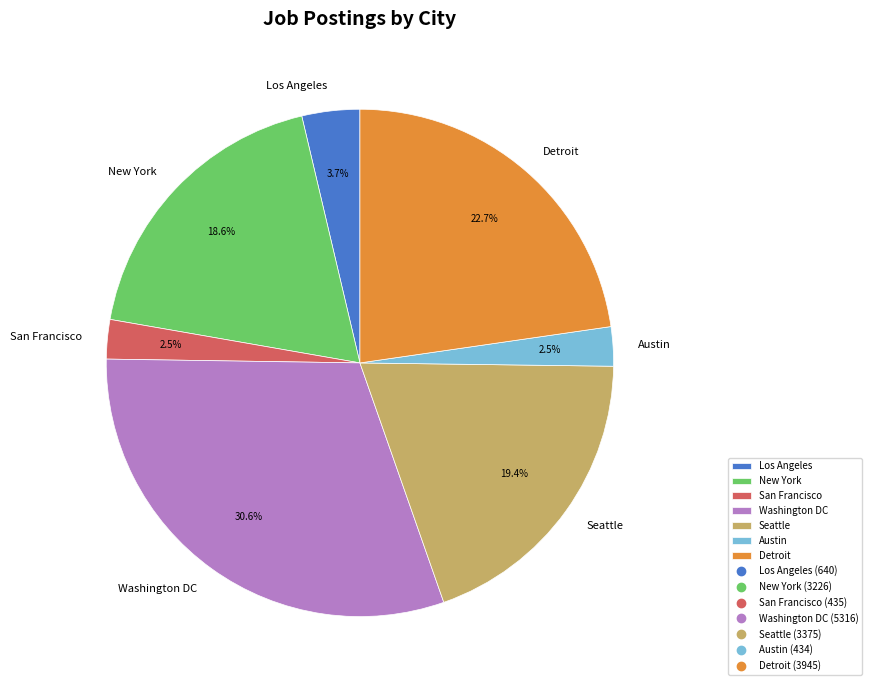

Is there any slice that represents more than half of the pie?

No